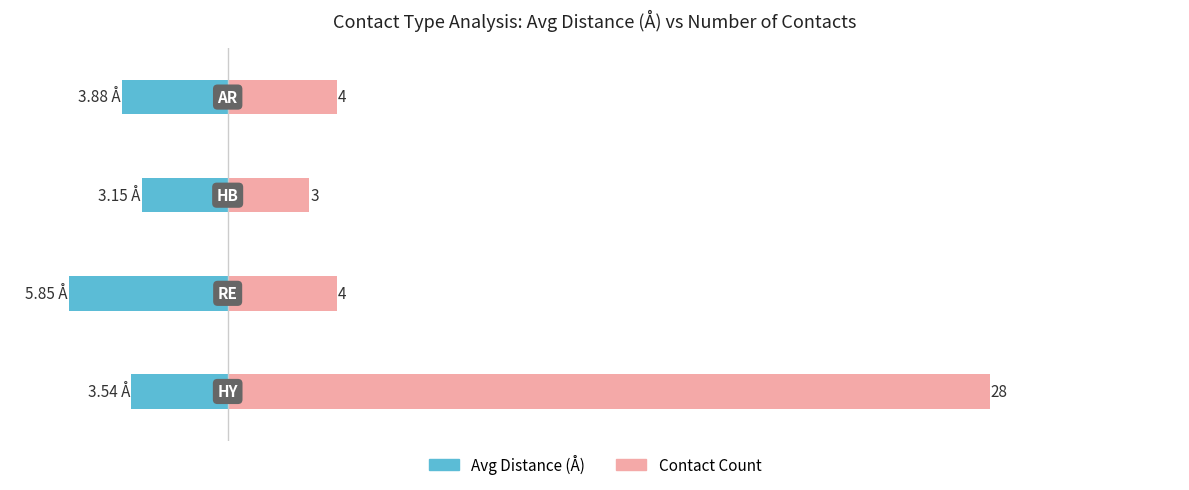

At how many categories does at least one series exceed 25?

1